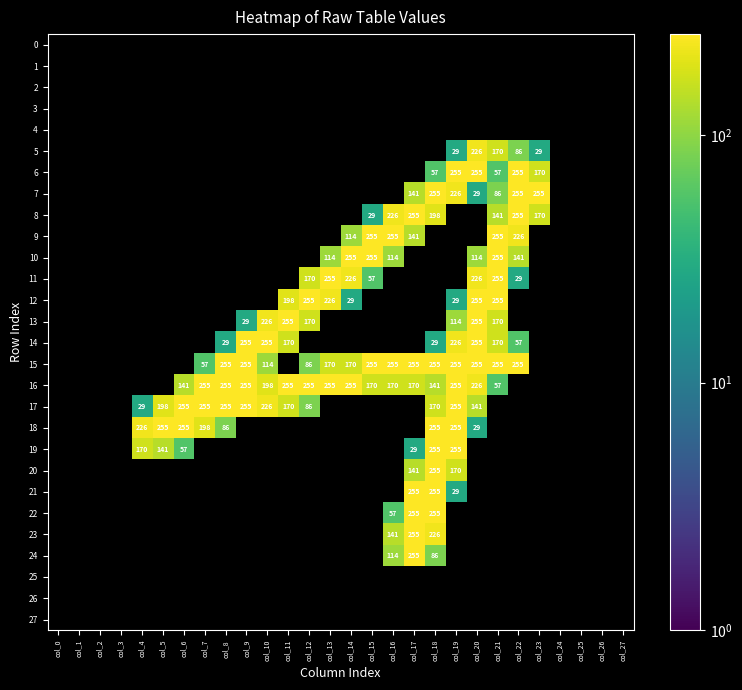

The 18 series shows 226 at col_4. True or false?

True